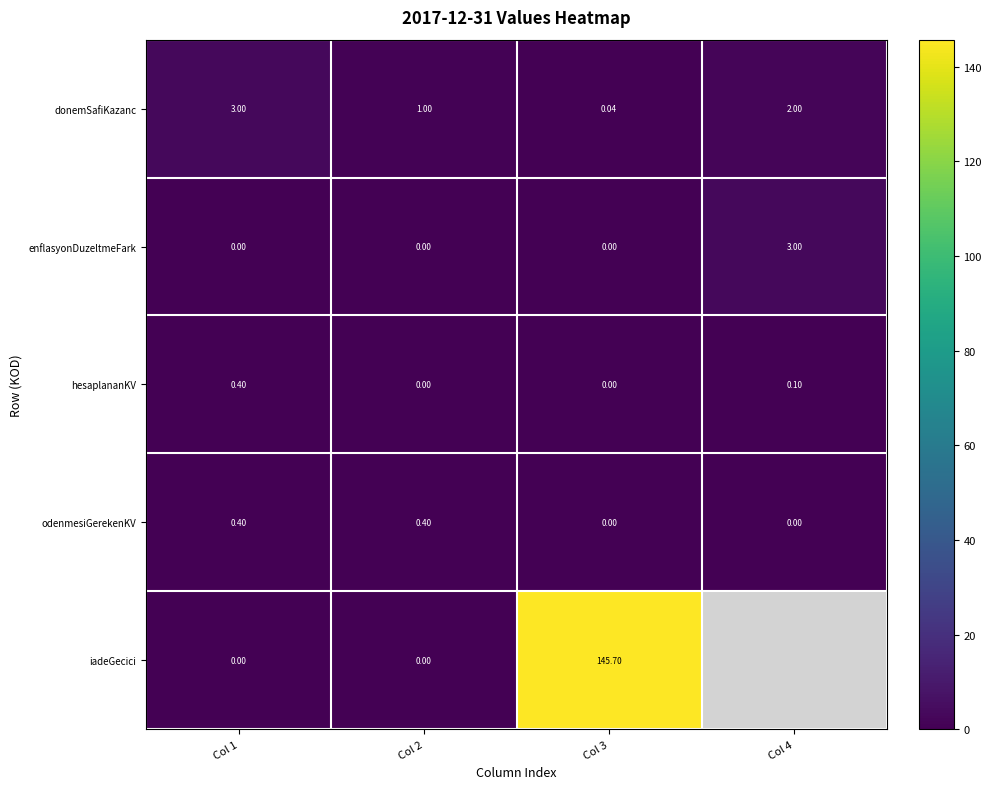

Is the value of enflasyonDuzeltmeFark at Col 1 greater than the value of donemSafiKazanc at Col 4?

No